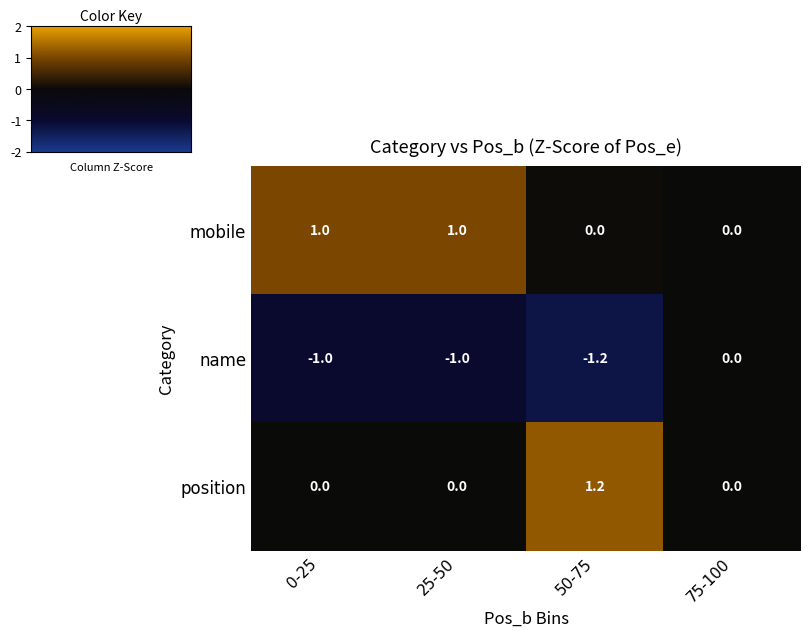

Is it true that name equals -1.0 at 0-25?

True